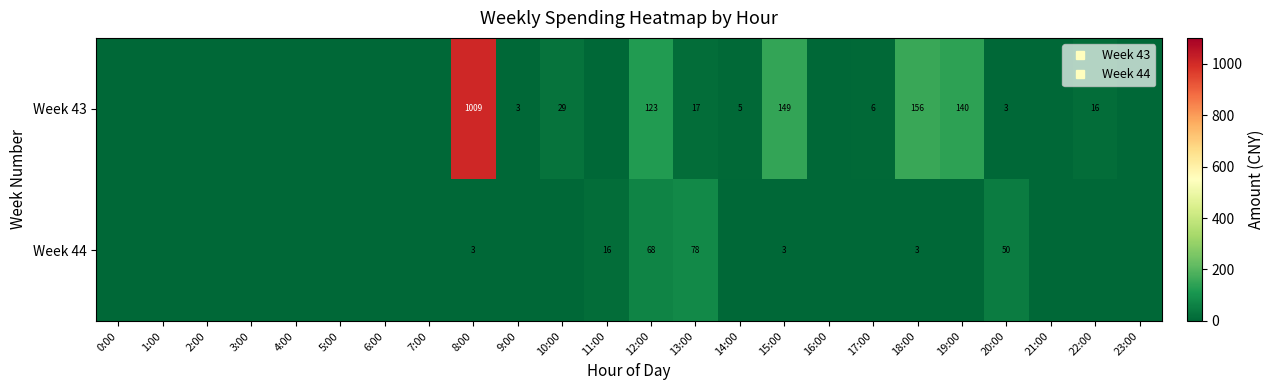

How many positive values does the Week 44 series have?

7